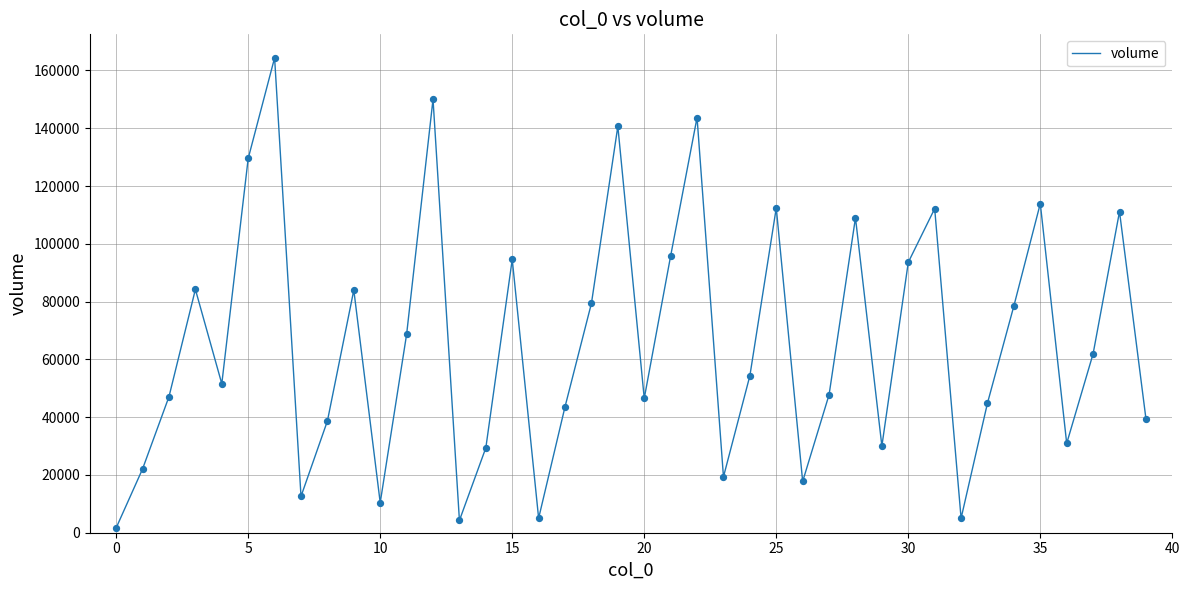

What is the greatest value displayed?

164383.1